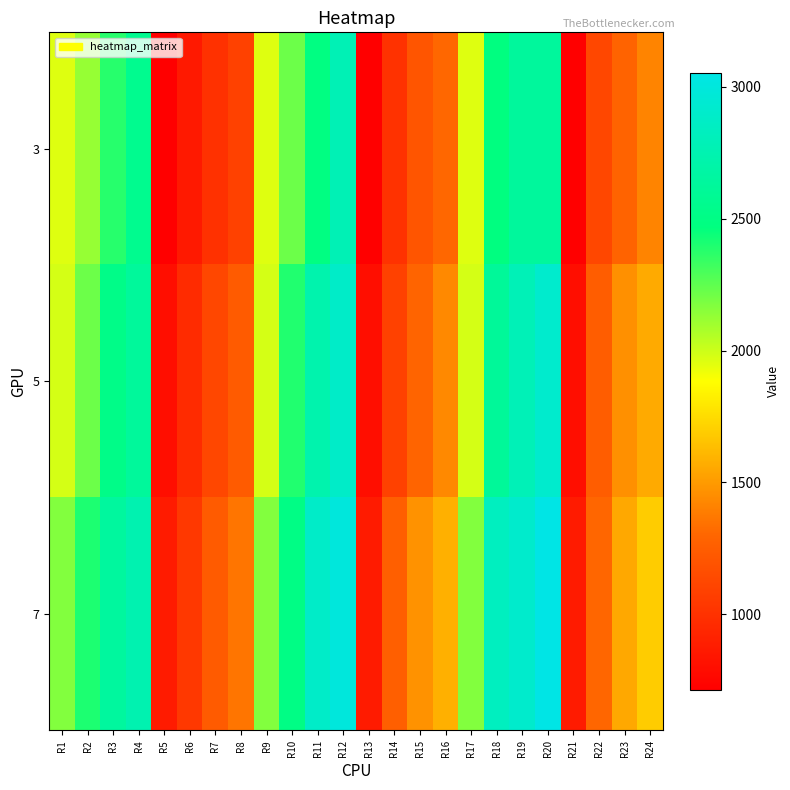

Which series has the largest total across all categories?

7